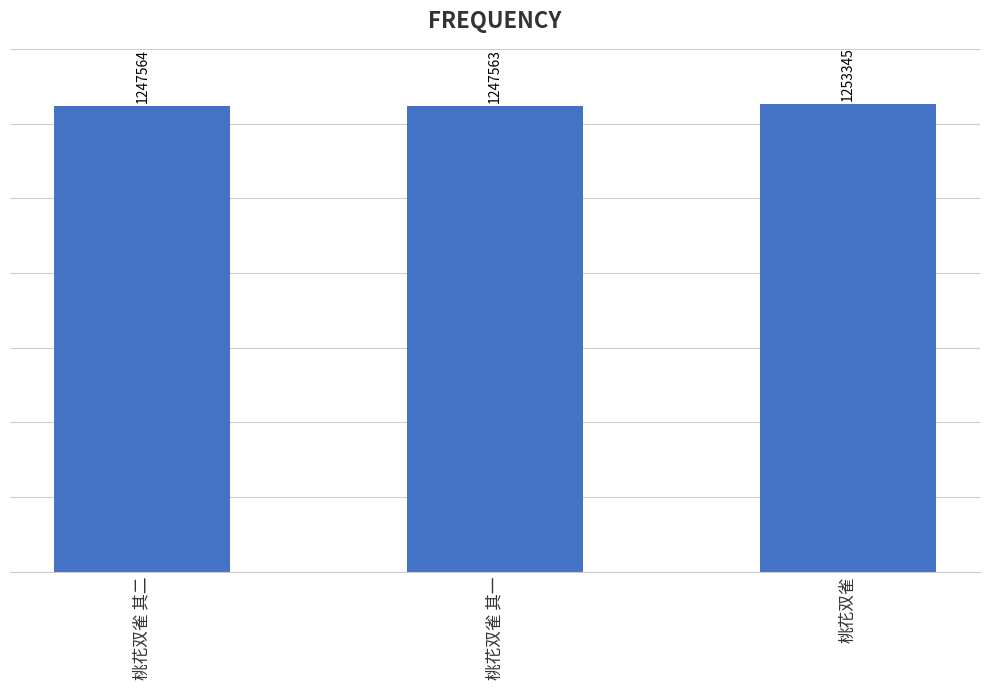

Count the number of categories in the chart.

3